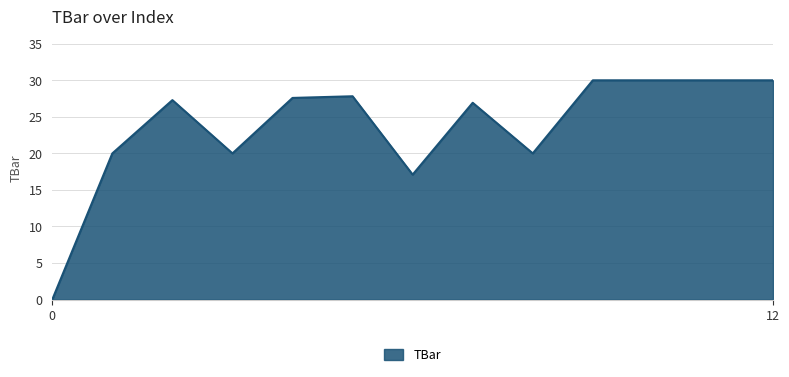

What is the greatest value displayed?

30.0